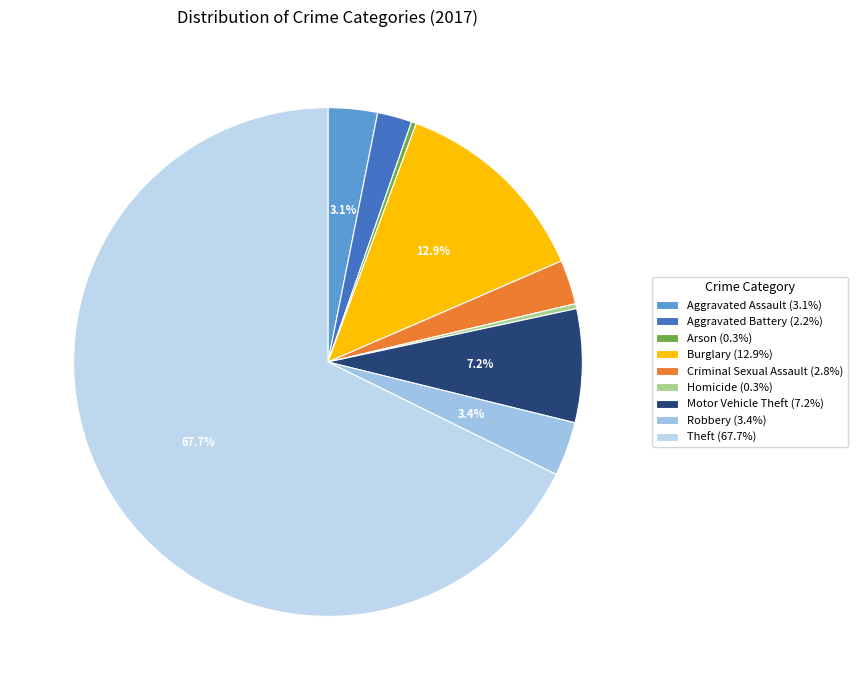

The Homicide slice represents 0% of the pie. True or false?

True